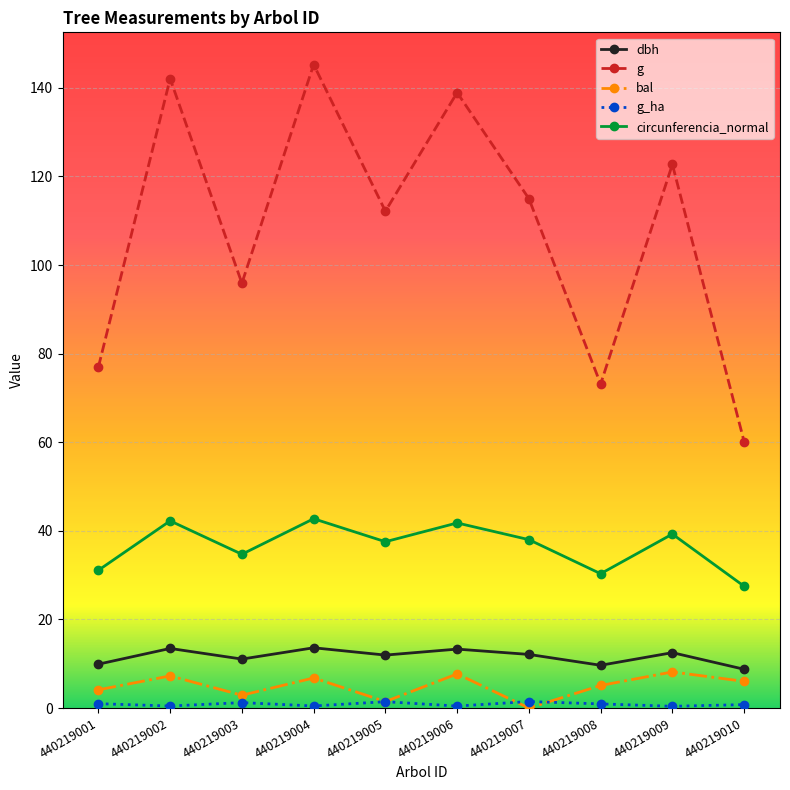

True or false: dbh has a value of 2.8 at 440219008.

False